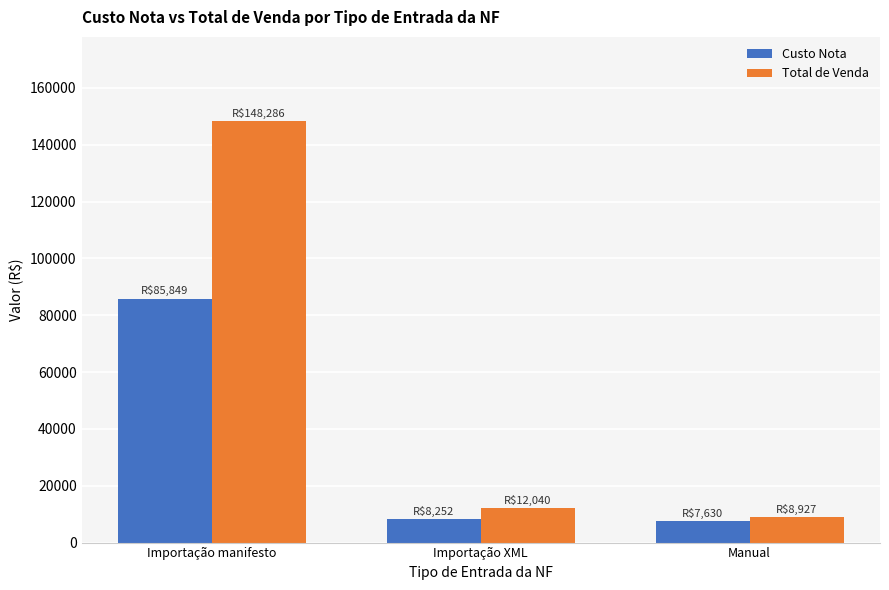

At which label is Custo Nota closest to 46739?

Importação XML